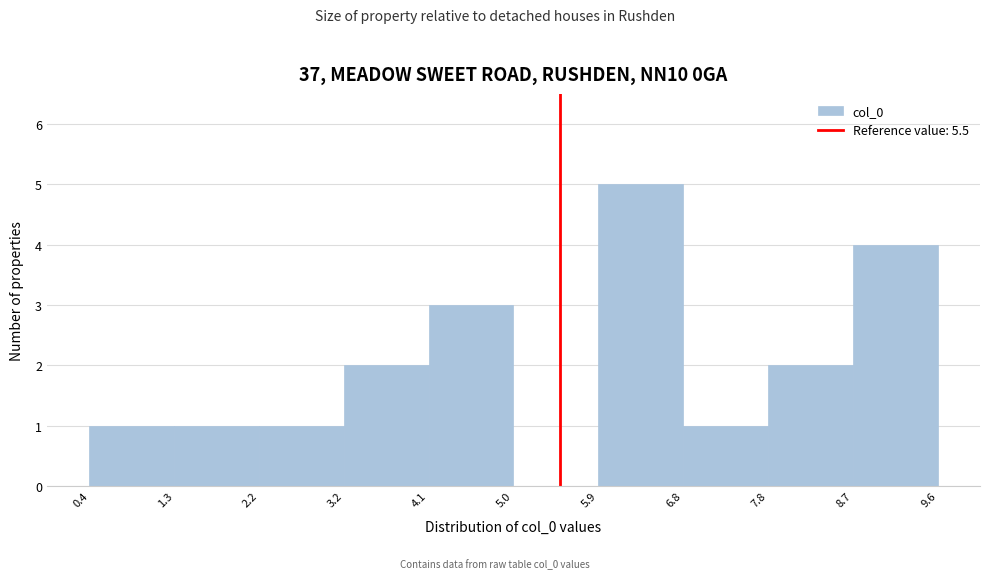

Over which range of the x-axis is the bar tallest?

5.9 to 6.8